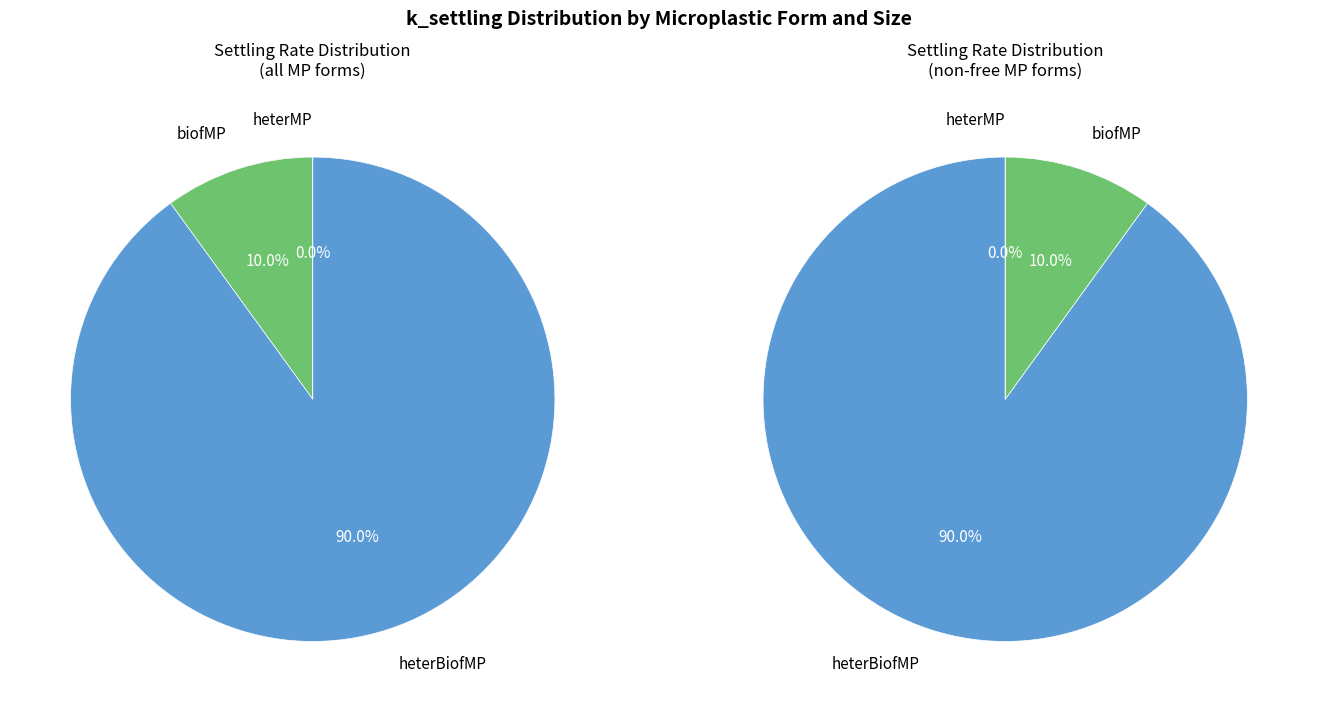

Combined, what portion of the pie is freeMP and biofMP?

10.0%